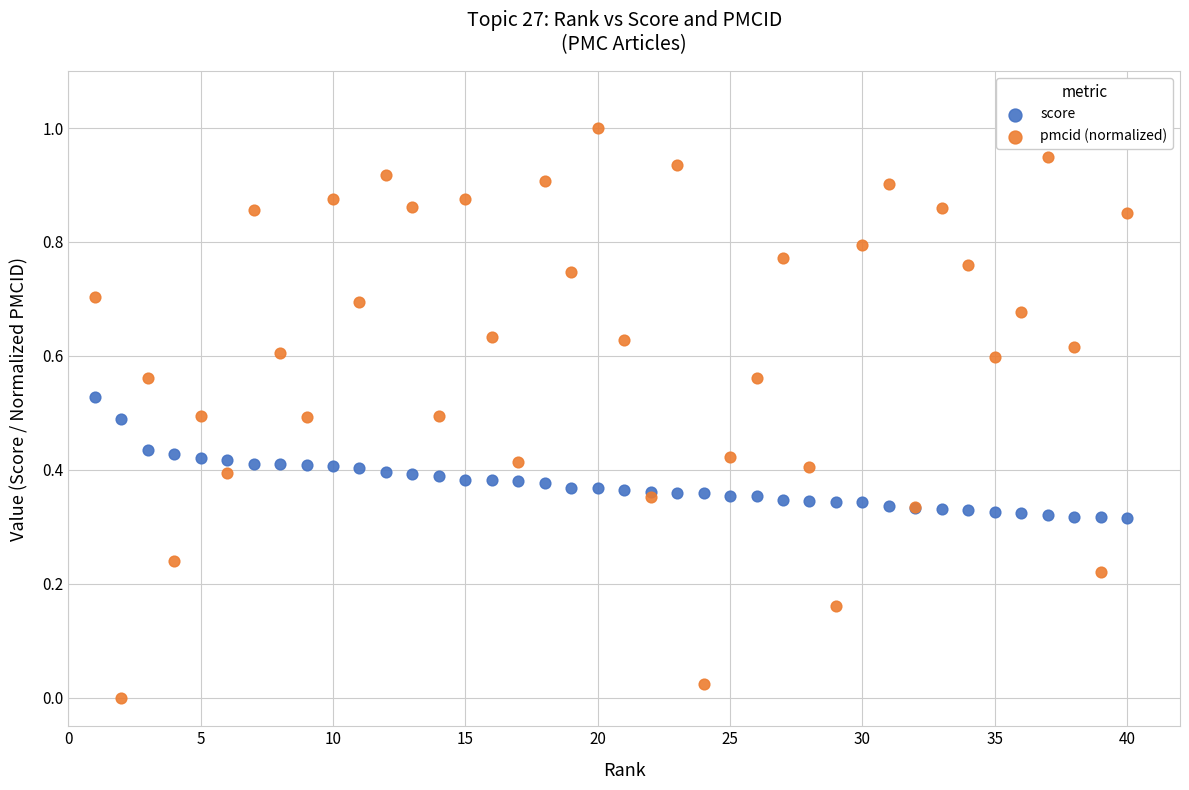

Which series contains the highest Y value?

pmcid (normalized)